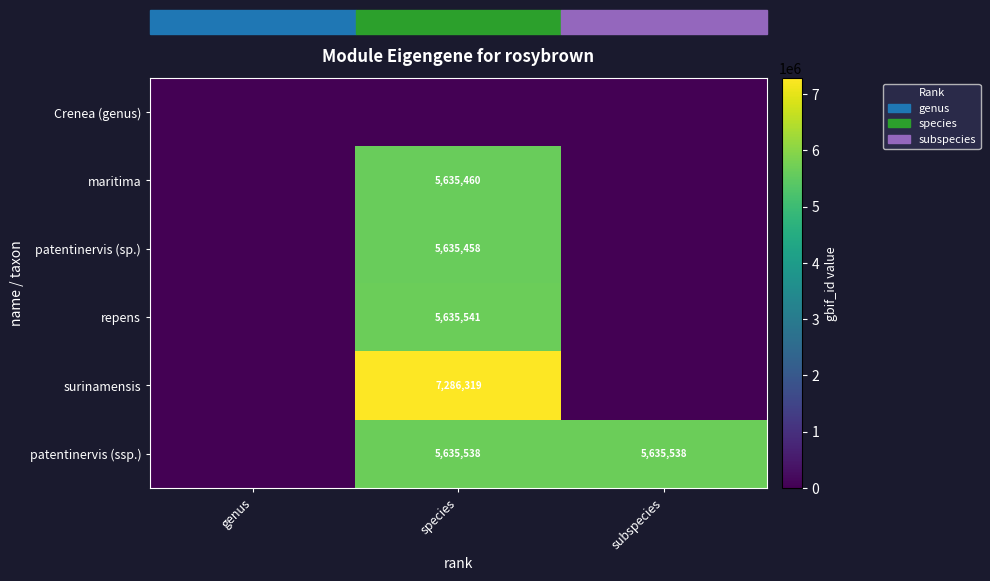

The patentinervis (ssp.) series shows 7937785 at subspecies. True or false?

False